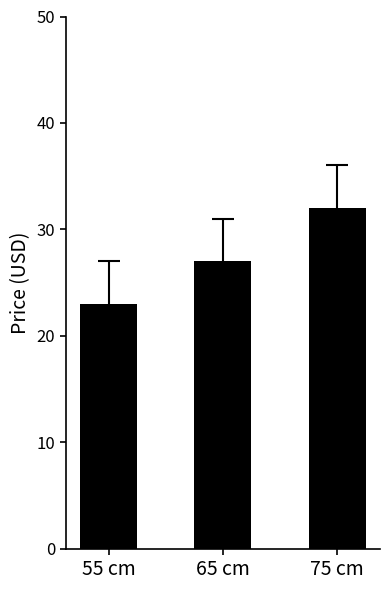

What is the difference between the maximum and second lowest values?

5